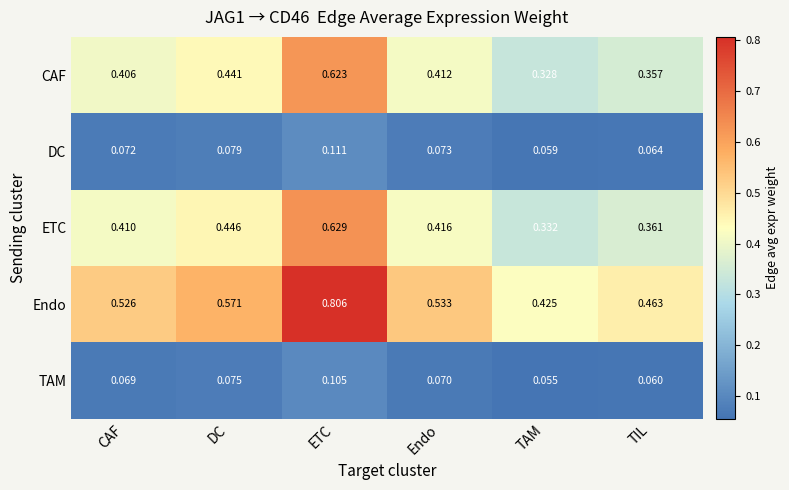

Which series has the widest spread of values?

Endo